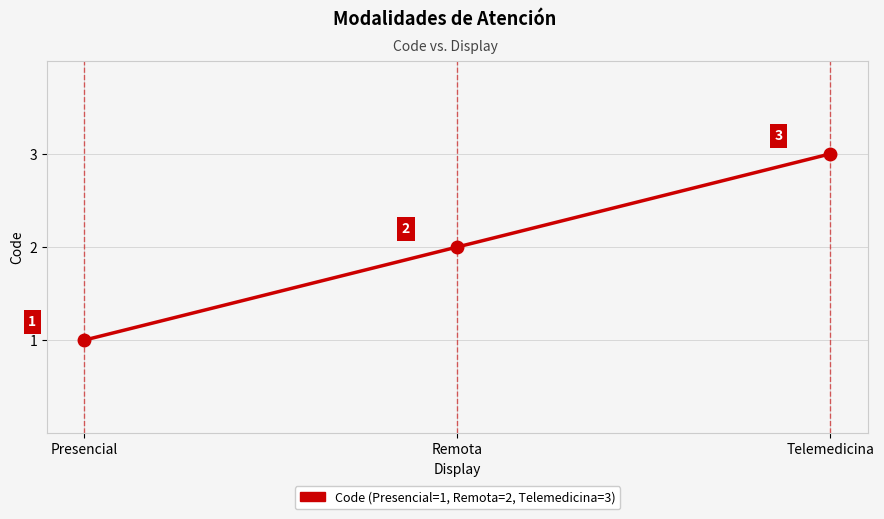

Which category has the highest value across all series?

Telemedicina